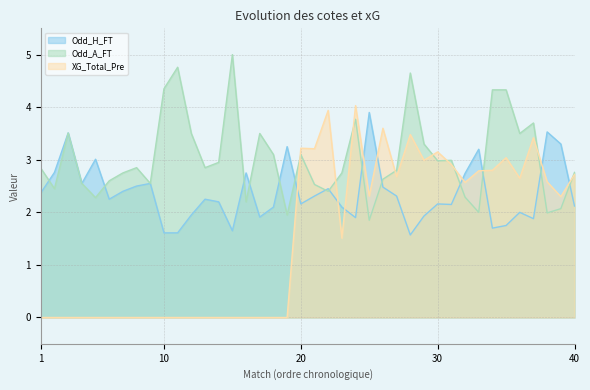

Does the chart display data point markers on the line(s)?

No